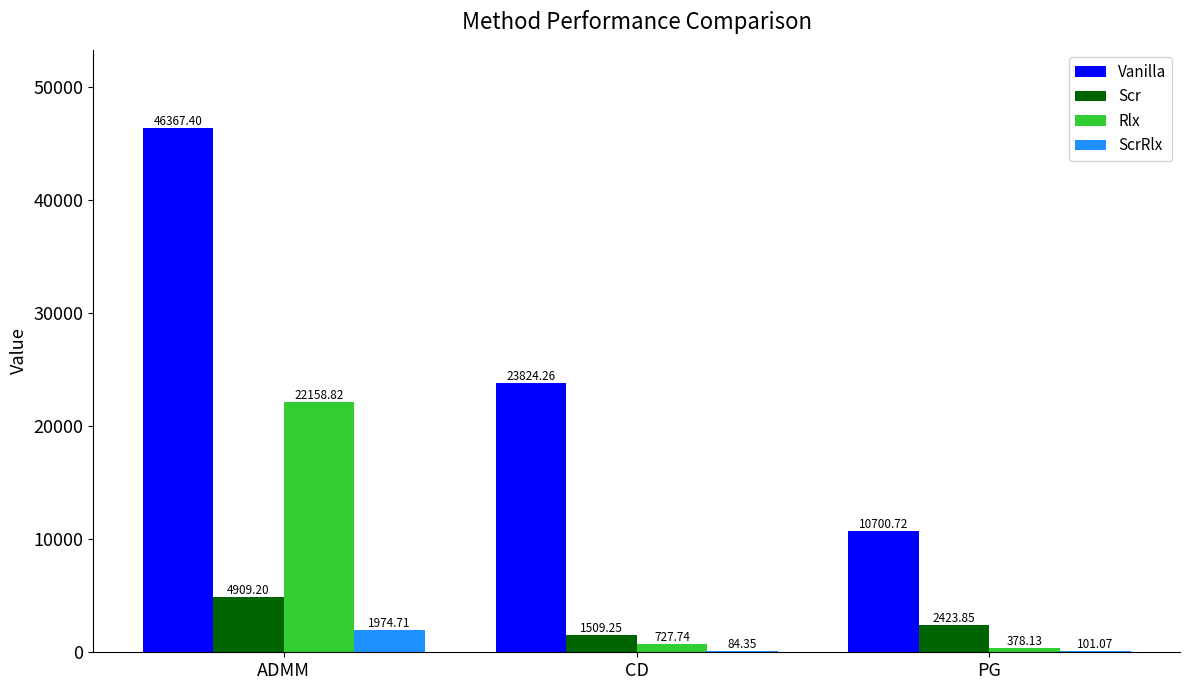

How many groups of bars are there?

3